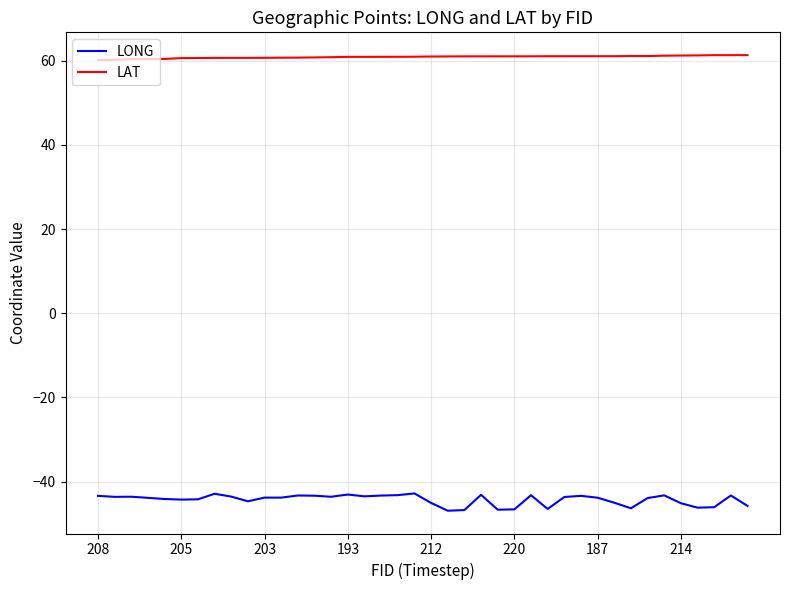

Rank the series by their average value, from highest to lowest.

LAT, LONG